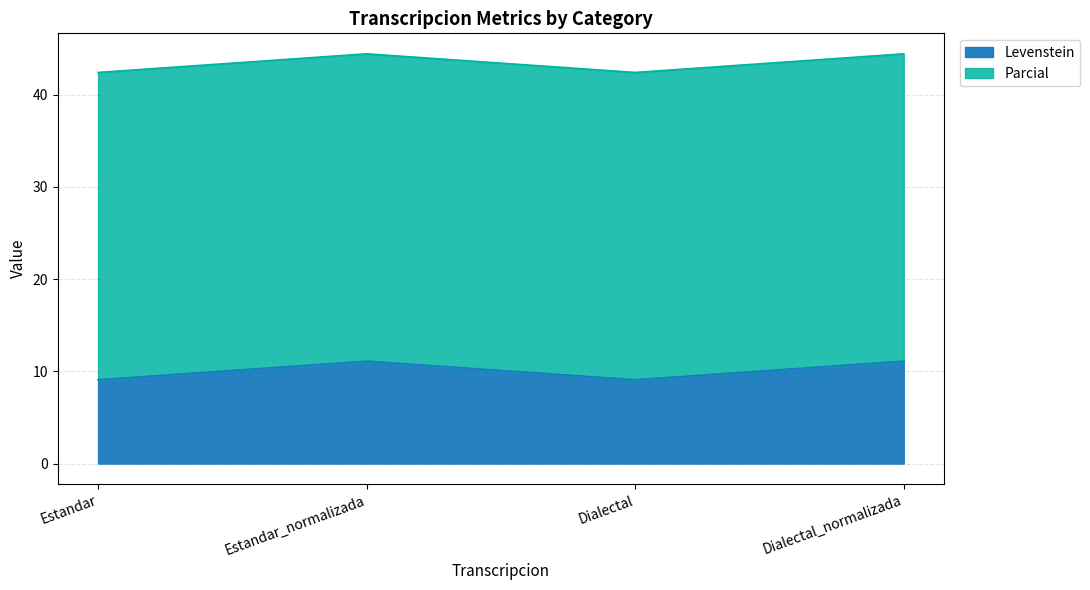

What is the value of the 3rd point from the left?

9.1